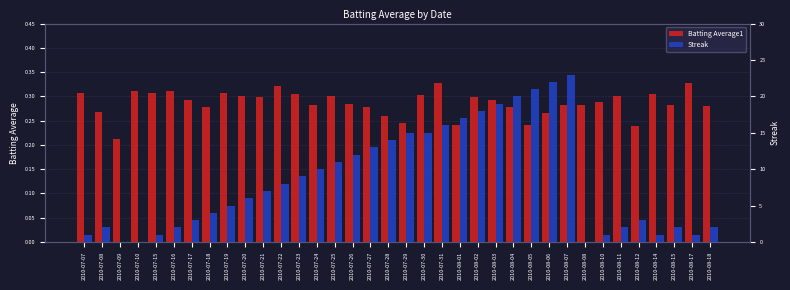

At how many categories does at least one series exceed 15?

8